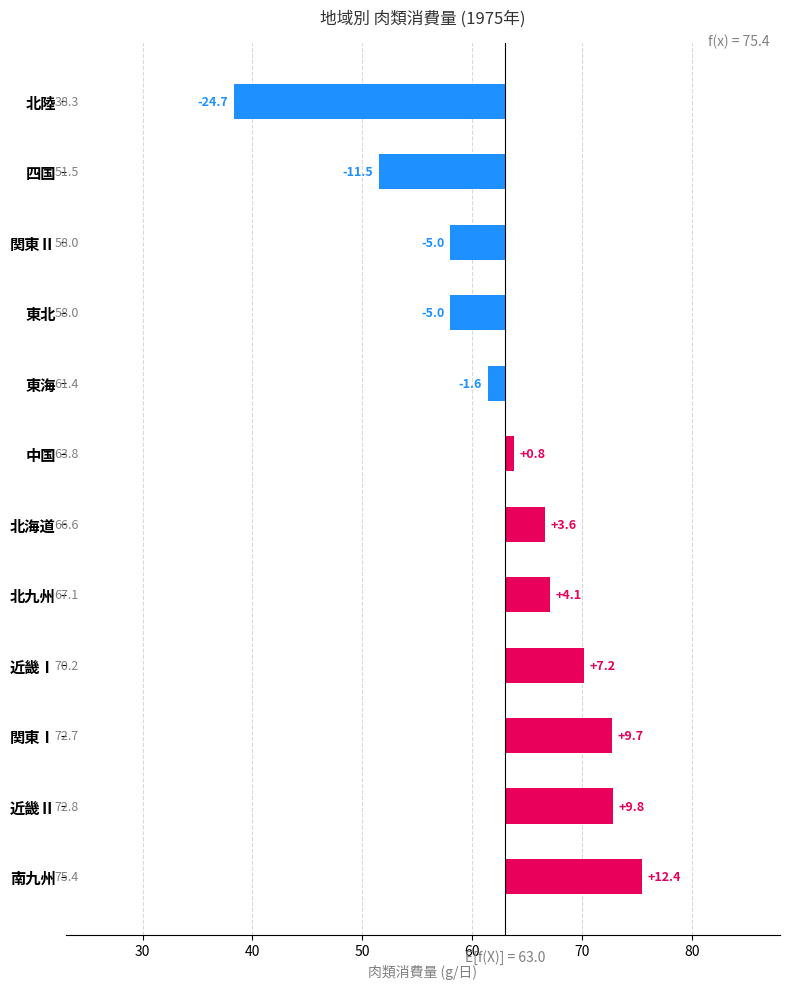

Are the bars grouped side by side (vs. stacked)?

No